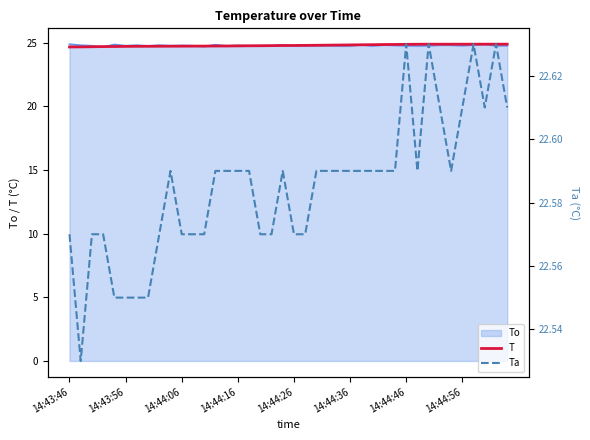

The T series shows 42.9 at 26. True or false?

False